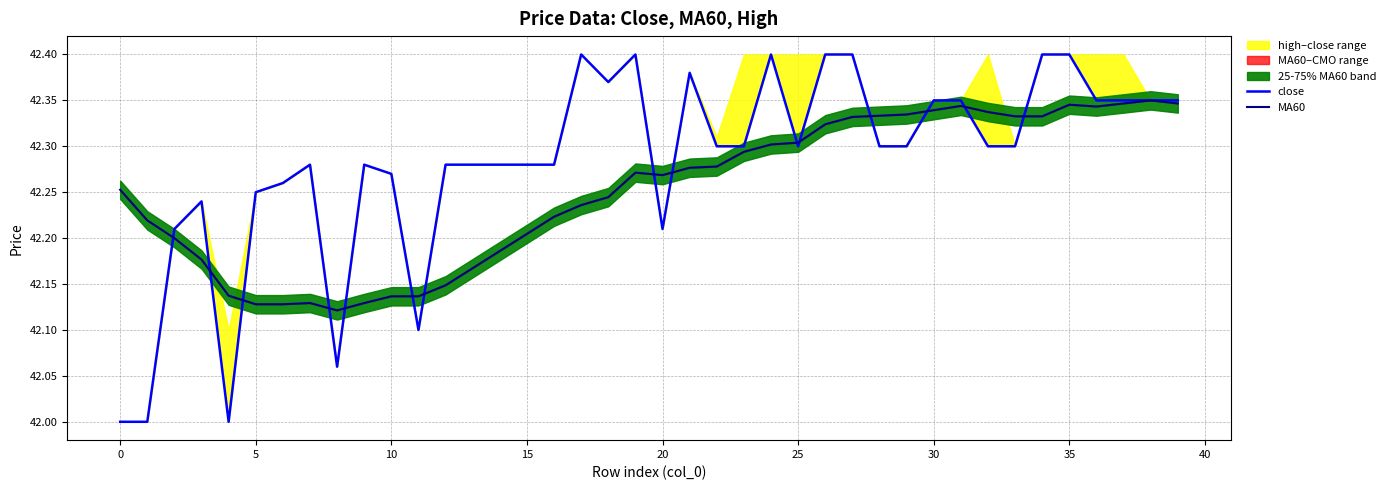

At how many categories does at least one series exceed 42?

40